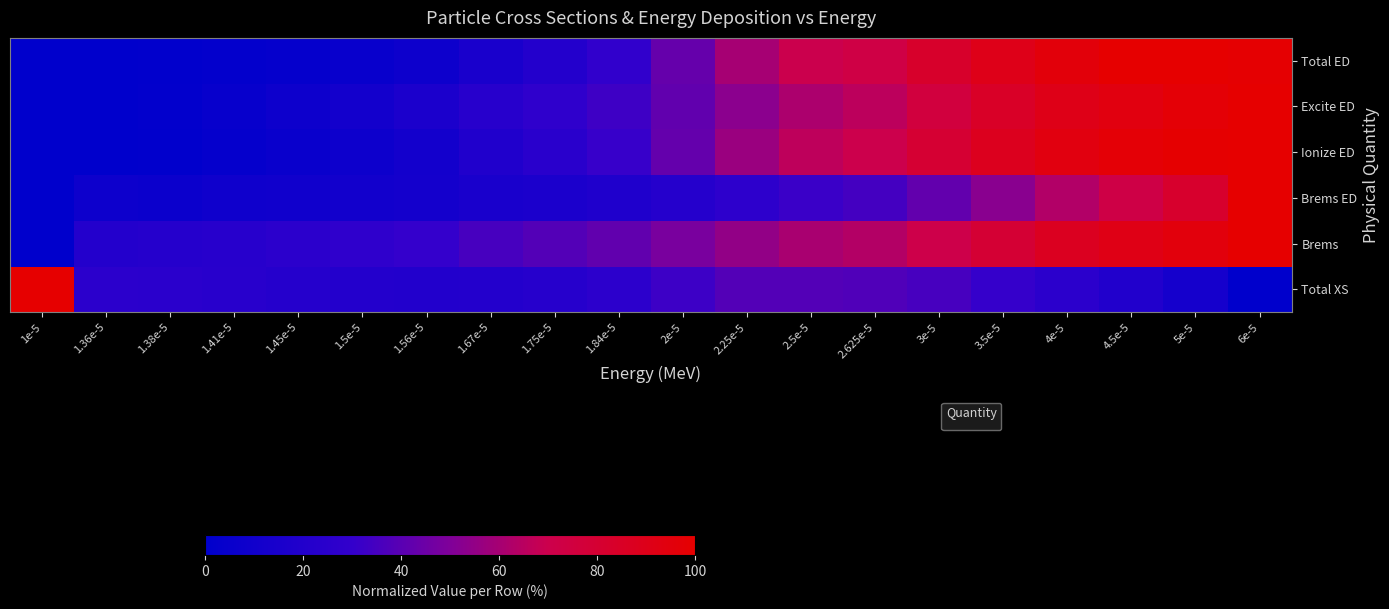

Rank the categories by value from highest to lowest.

5e-5, 4.5e-5, 6e-5, 4e-5, 3.5e-5, 3e-5, 2.625e-5, 2.5e-5, 2.25e-5, 2e-5, 1.84e-5, 1.75e-5, 1.67e-5, 1.56e-5, 1.5e-5, 1.45e-5, 1.41e-5, 1.38e-5, 1e-5, 1.36e-5